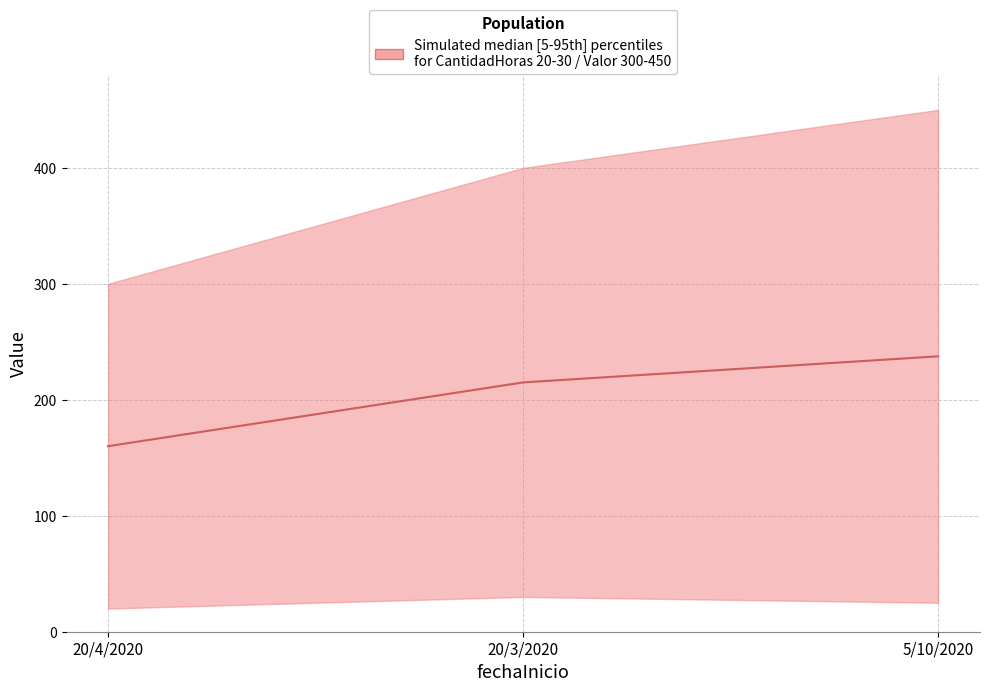

Where is the data nearest to the value 198?

20/3/2020